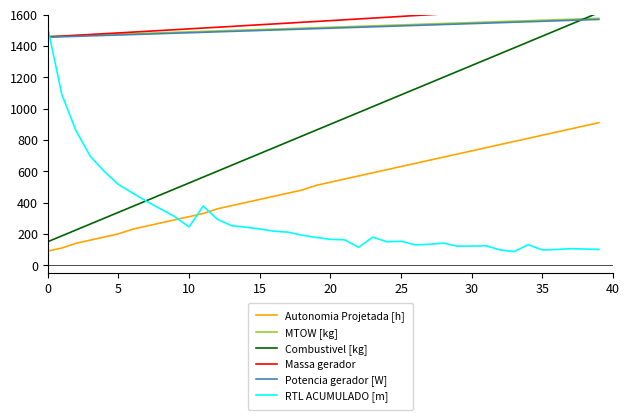

The Autonomia Projetada [h] series shows 1167.7 at 35. True or false?

False